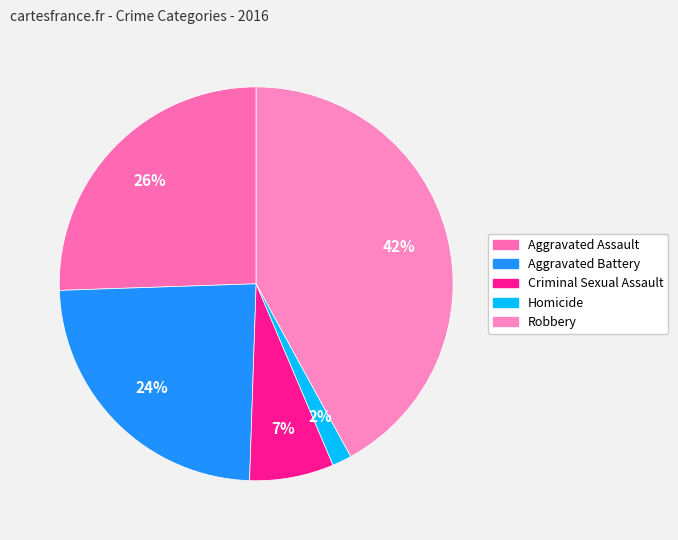

Rank the categories by value from highest to lowest.

Robbery, Aggravated Assault, Aggravated Battery, Criminal Sexual Assault, Homicide